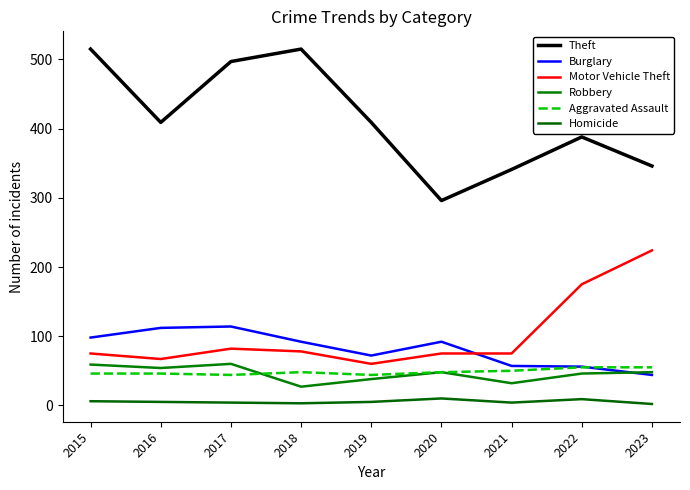

Reading right to left, extract all data points from this chart.

Theft: 2023=346	2022=388	2021=341	2020=296	2019=409	2018=515	2017=497	2016=409	2015=515
Burglary: 2023=44	2022=56	2021=57	2020=92	2019=72	2018=92	2017=114	2016=112	2015=98
Motor Vehicle Theft: 2023=224	2022=175	2021=75	2020=75	2019=60	2018=78	2017=82	2016=67	2015=75
Robbery: 2023=48	2022=46	2021=32	2020=48	2019=38	2018=27	2017=60	2016=54	2015=59
Aggravated Assault: 2023=55	2022=55	2021=50	2020=48	2019=44	2018=48	2017=44	2016=46	2015=46
Homicide: 2023=2	2022=9	2021=4	2020=10	2019=5	2018=3	2017=4	2016=5	2015=6